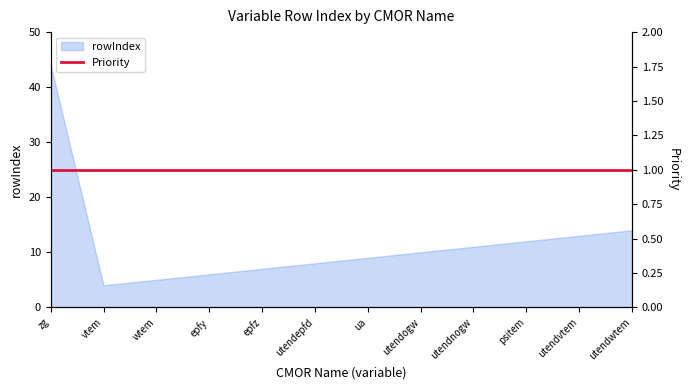

What is the maximum value shown in the chart?

44